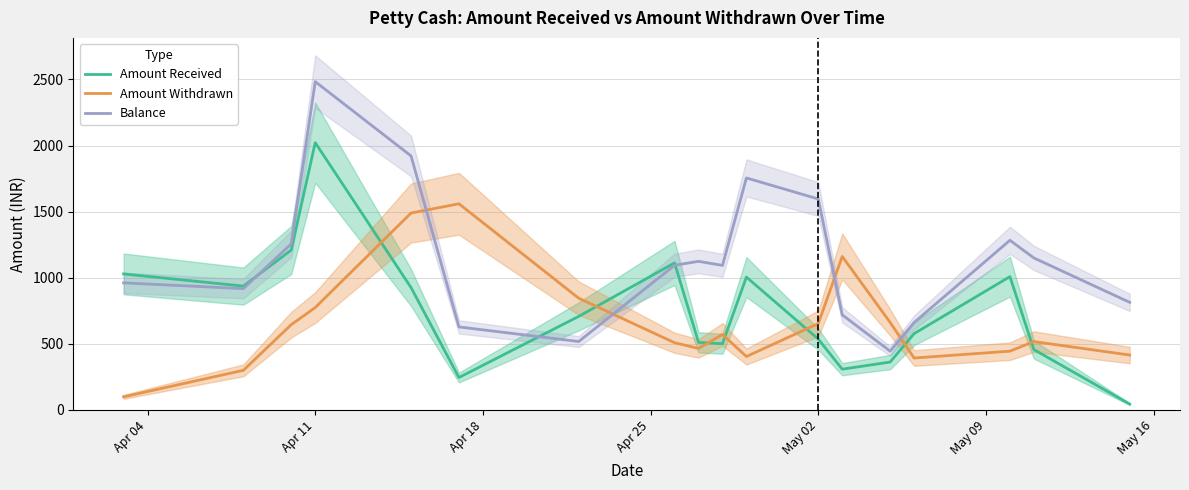

Which series ends up on top after the final intersection of Amount Withdrawn and Balance?

Balance